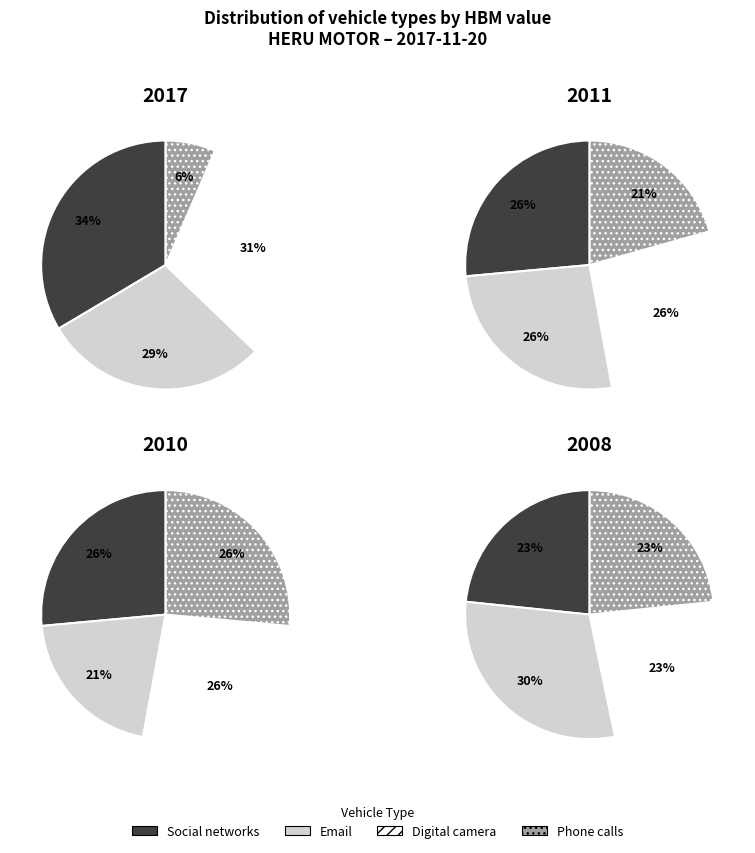

How many slices are in this pie chart?

4